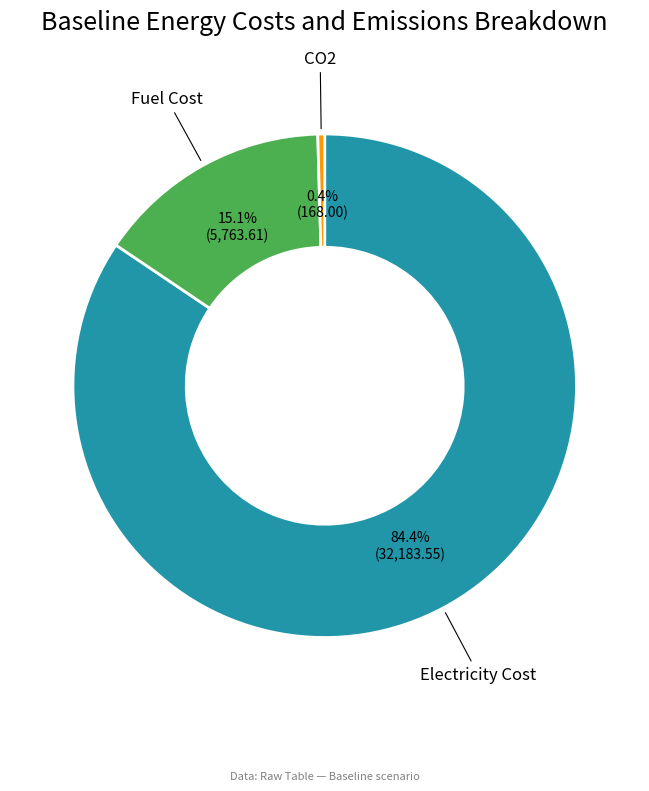

To the nearest percent, what is the difference between the largest and smallest slice percentages?

84%